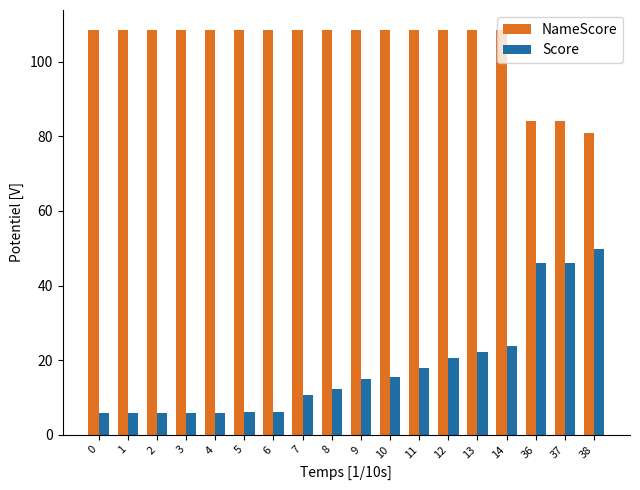

True or false: Score has a value of 9.9 at 4.

False